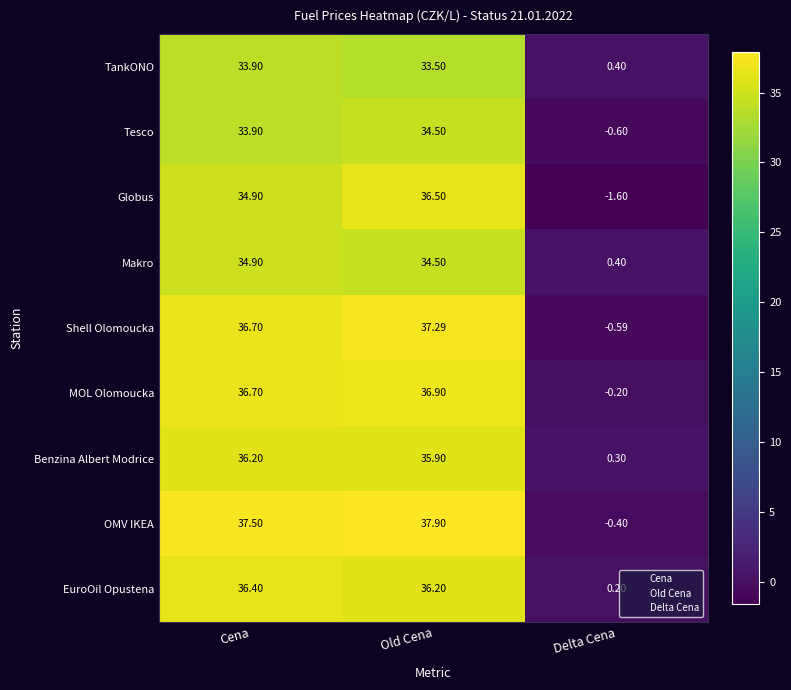

Is the value of Tesco at Cena greater than the value of OMV IKEA at Cena?

No